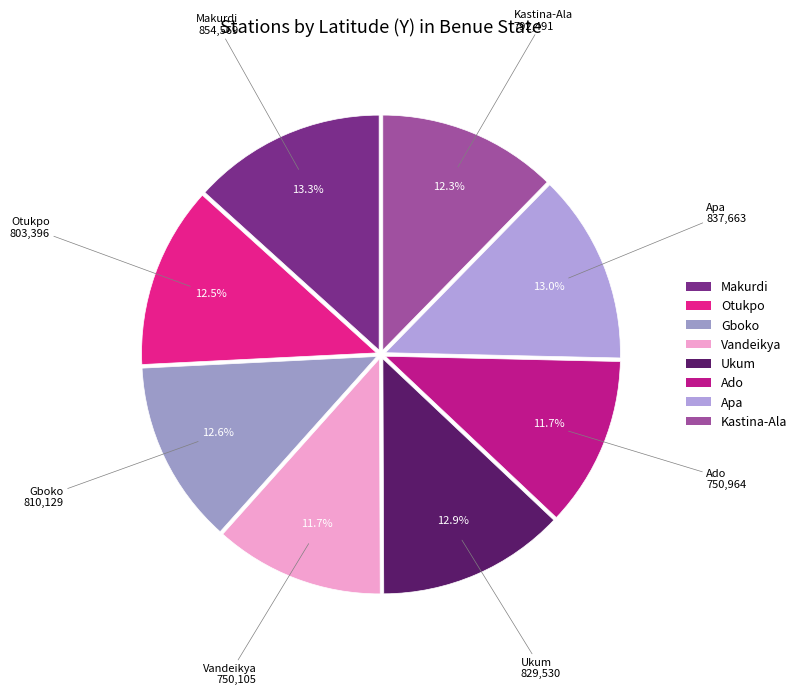

Which has a higher value, Kastina-Ala or Vandeikya?

Kastina-Ala